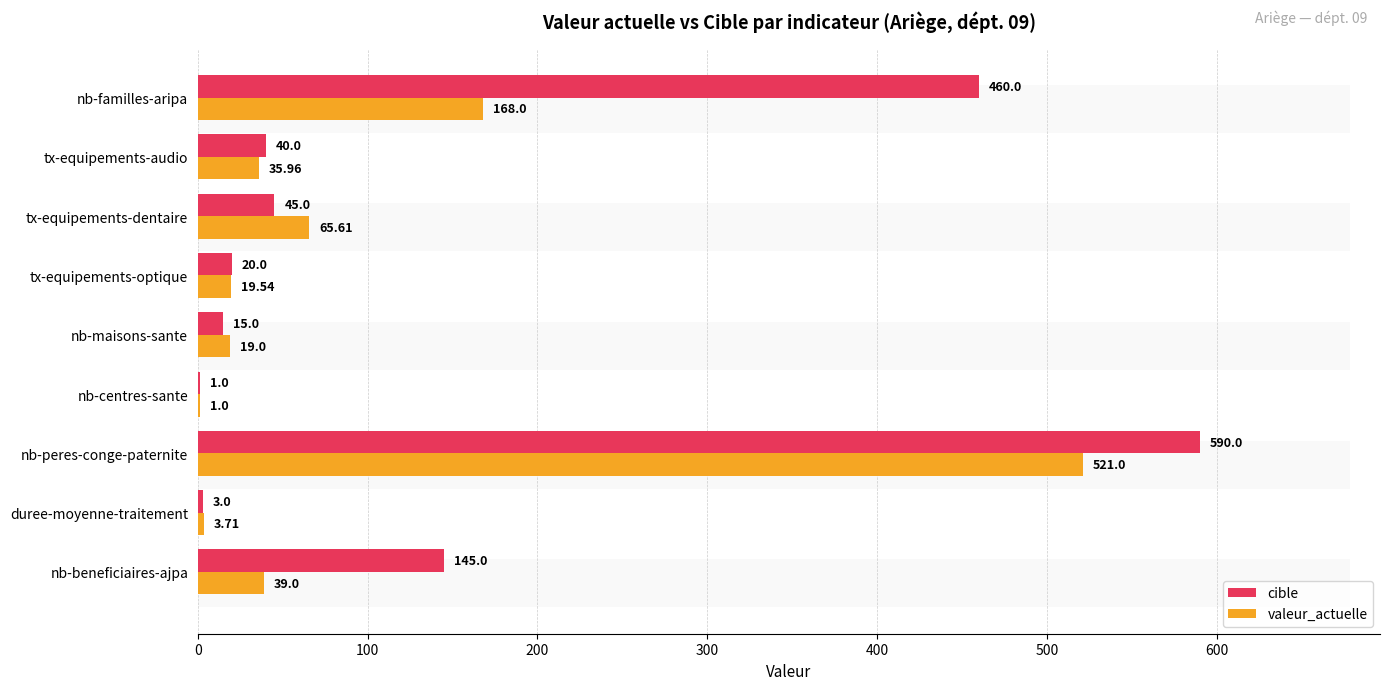

What is the approximate value of cible at nb-familles-aripa?

460.0